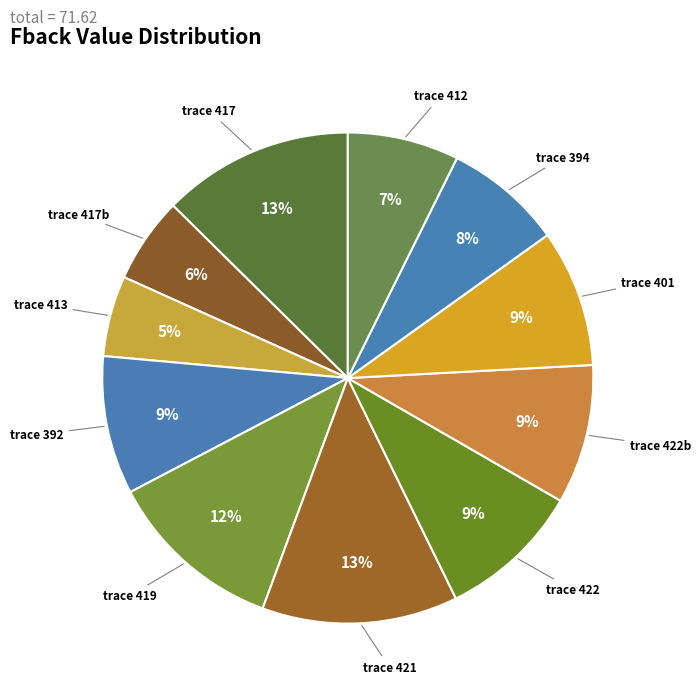

How many slices are in this pie chart?

11